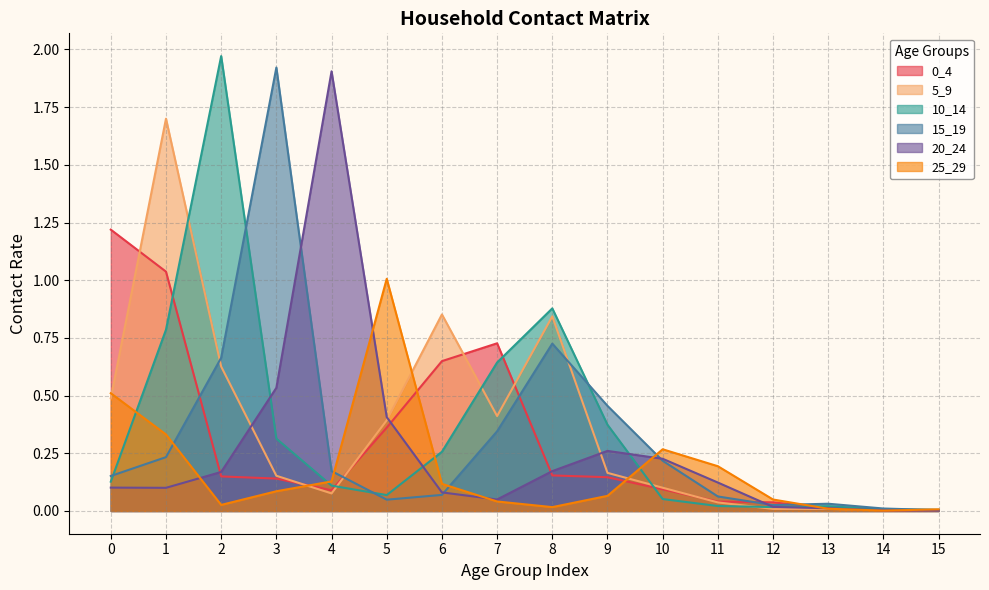

Reading left to right, list all the values displayed in this chart.

0_4: 1.2	1.0	0.1	0.1	0.1	0.4	0.6	0.7	0.2	0.1	0.1	0.0	0.0	0.0	0.0	0.0
5_9: 0.5	1.7	0.6	0.2	0.1	0.4	0.9	0.4	0.8	0.2	0.1	0.0	0.0	0.0	0.0	0.0
10_14: 0.1	0.8	2.0	0.3	0.1	0.1	0.3	0.6	0.9	0.4	0.1	0.0	0.0	0.0	0.0	0.0
15_19: 0.2	0.2	0.7	1.9	0.2	0.0	0.1	0.3	0.7	0.5	0.2	0.1	0.0	0.0	0.0	0.0
20_24: 0.1	0.1	0.2	0.5	1.9	0.4	0.1	0.0	0.2	0.3	0.2	0.1	0.0	0.0	0.0	0.0
25_29: 0.5	0.3	0.0	0.1	0.1	1.0	0.1	0.0	0.0	0.1	0.3	0.2	0.0	0.0	0.0	0.0